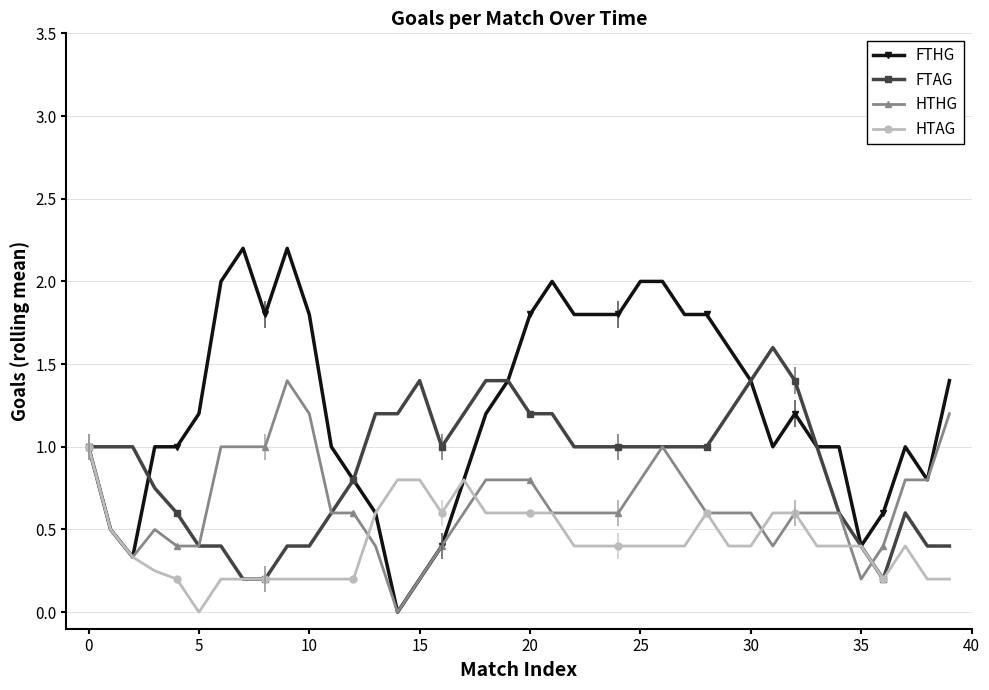

True or false: HTAG has more than 0 points higher than both neighbors.

True